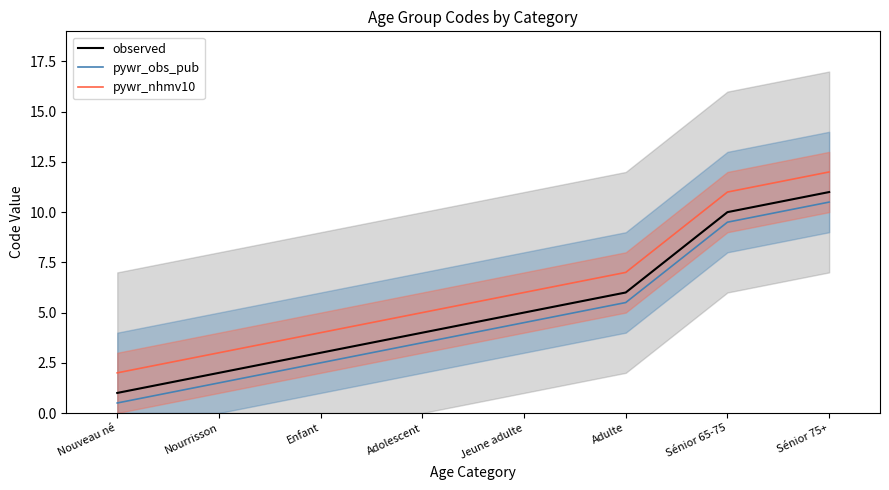

The pywr_obs_pub series shows 5.5 at Adulte. True or false?

True